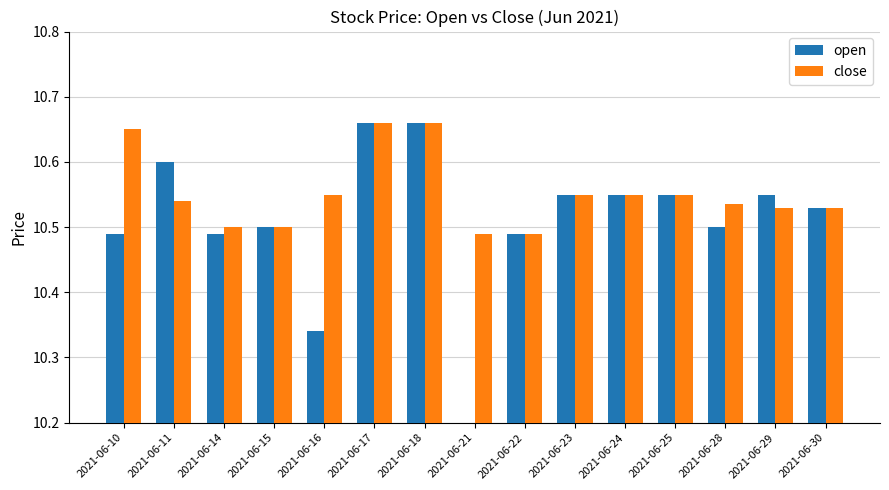

What is the total value across all series at 2021-06-22?

21.0